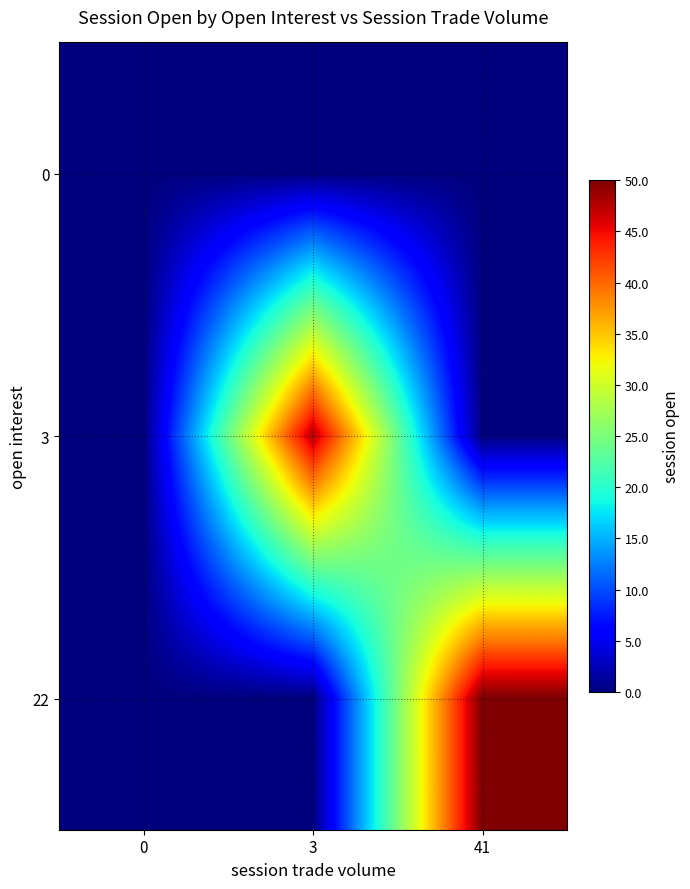

At which category is the sum across all series the highest?

41